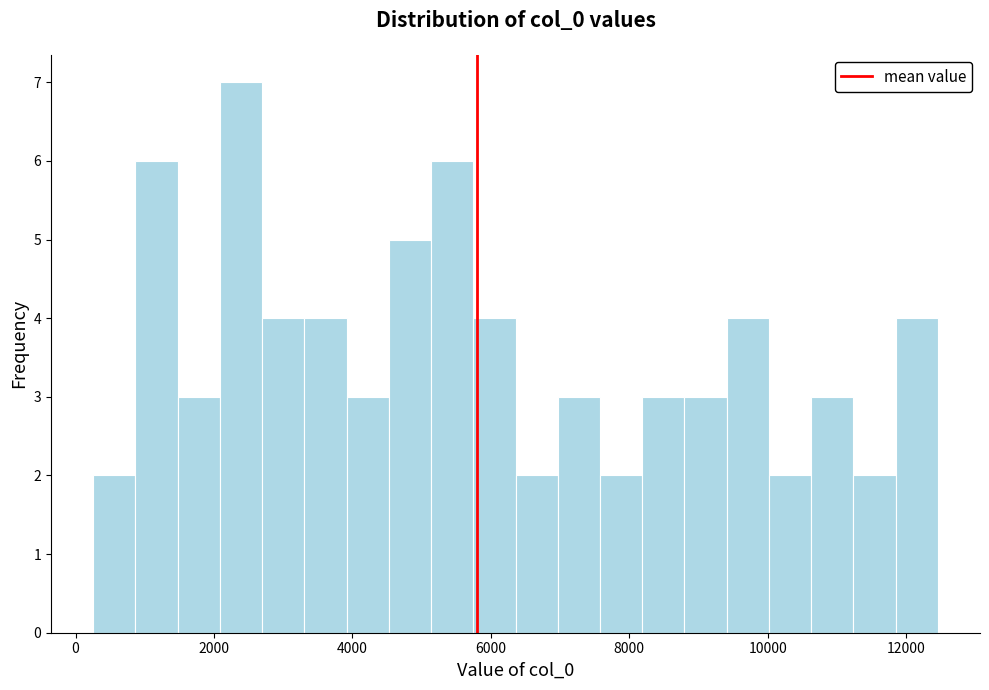

Read against the x-axis, roughly where is the centre of the tallest bar?

2400